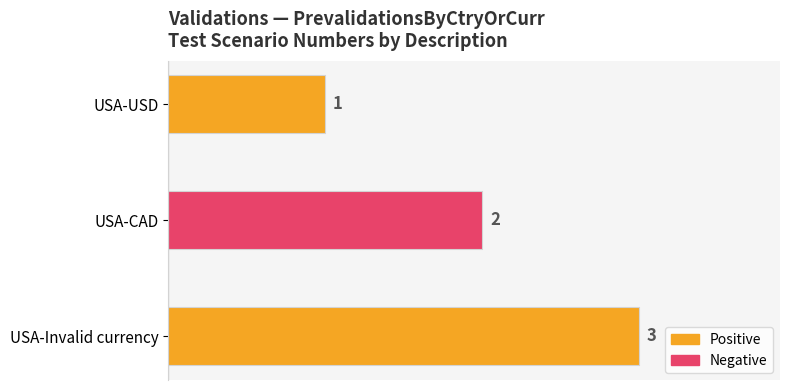

What is the approximate value at USA-Invalid currency?

3